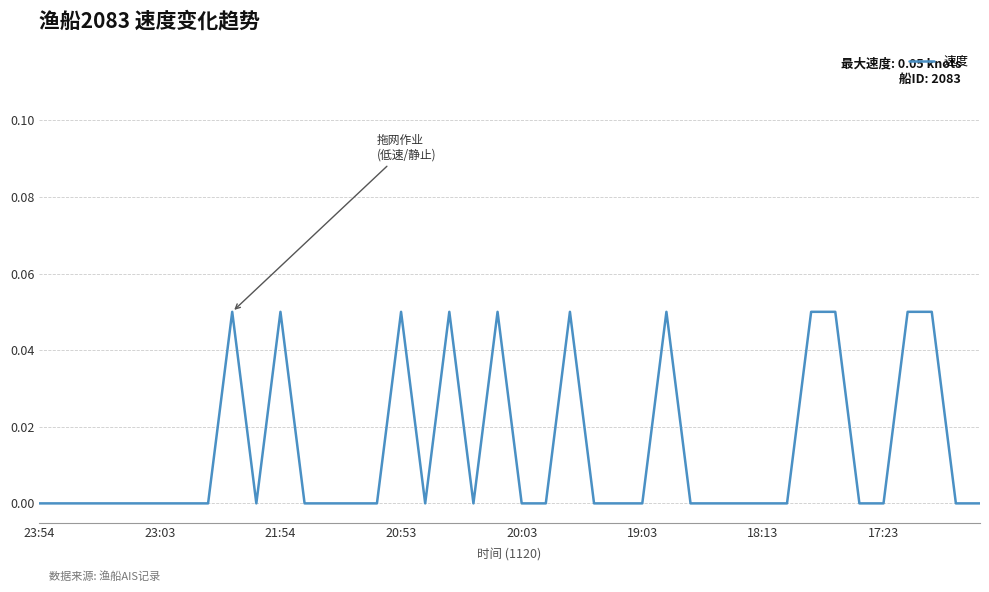

Does the chart display data point markers on the line(s)?

No